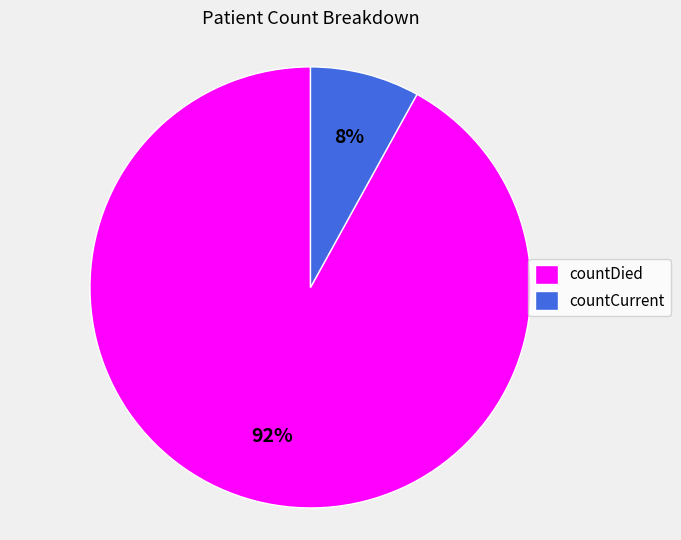

What percentage is the countDied slice, to the nearest percent?

92%